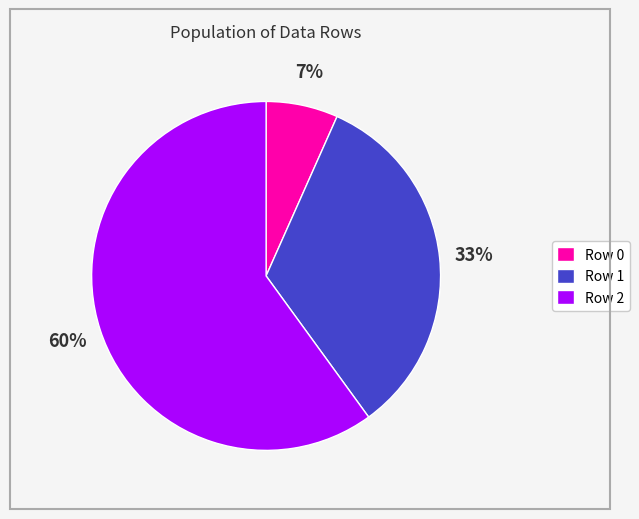

To the nearest percent, what percentage of the pie is Row 2?

60%